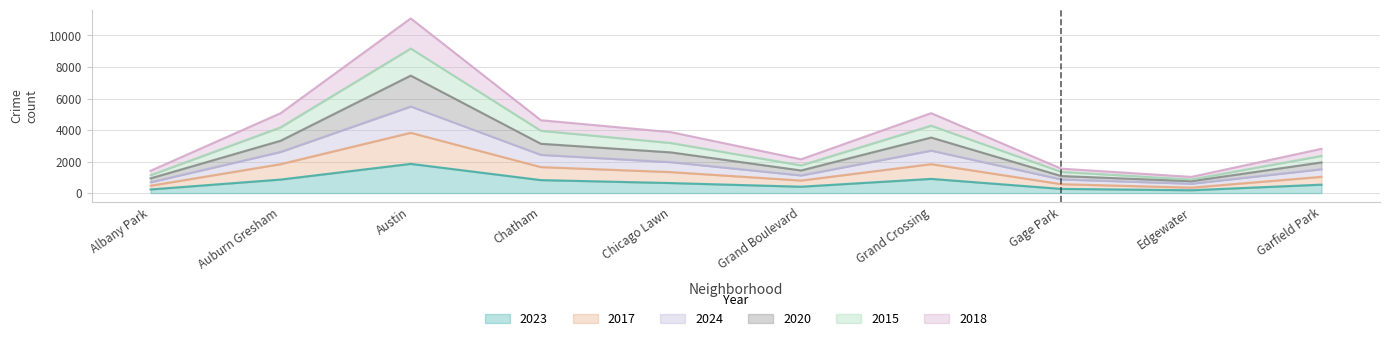

Which series has the widest spread of values?

2018